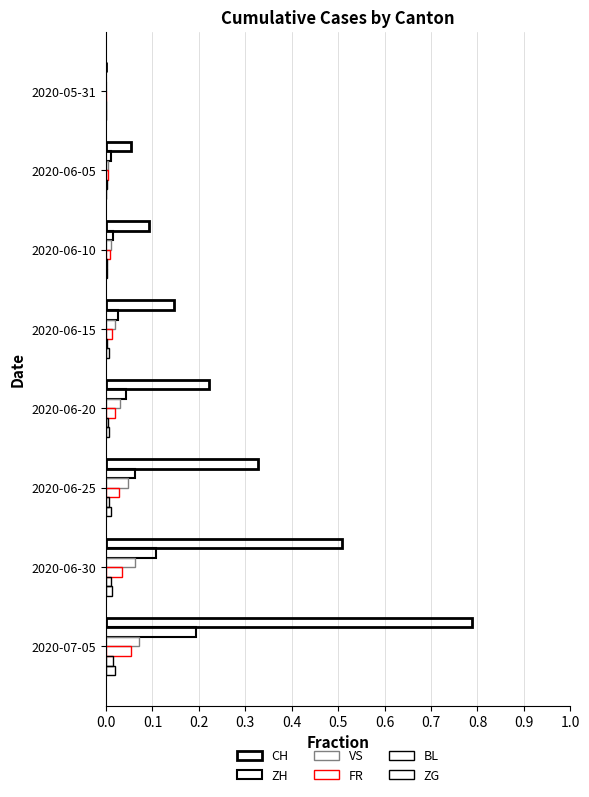

How many data points in ZH are above 0?

7